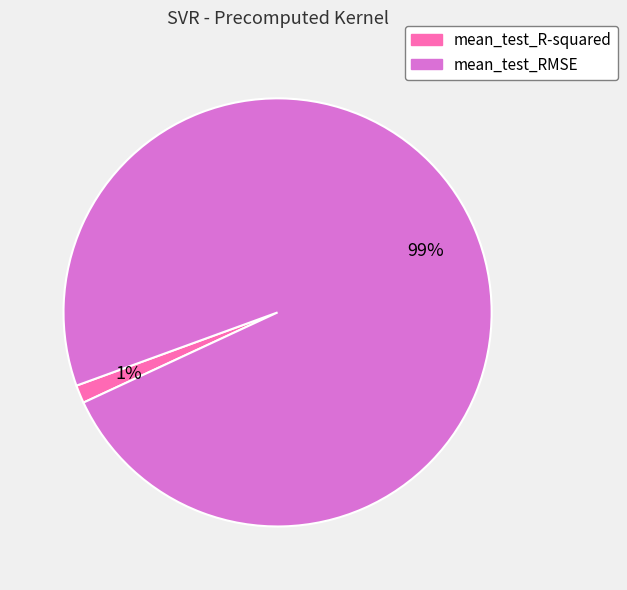

To the nearest percent, what is the average slice percentage?

50%